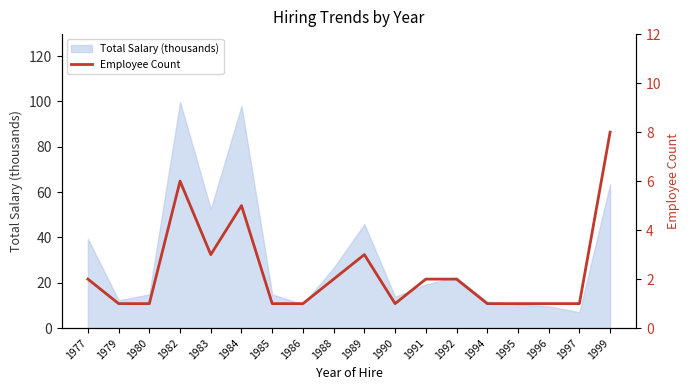

Reading left to right, list all the values displayed in this chart.

1977=2	1979=1	1980=1	1982=6	1983=3	1984=5	1985=1	1986=1	1988=2	1989=3	1990=1	1991=2	1992=2	1994=1	1995=1	1996=1	1997=1	1999=8